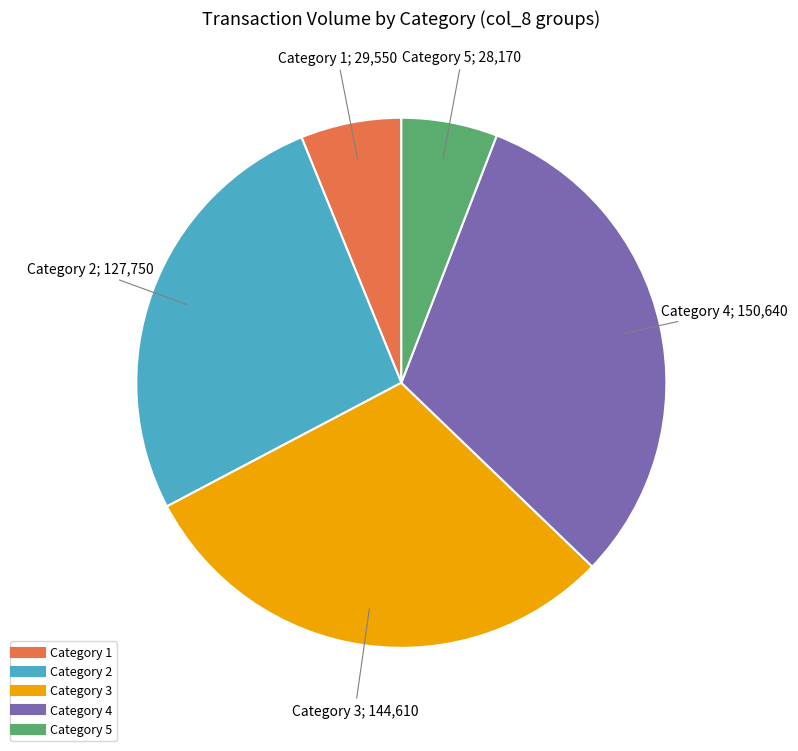

Is there any slice that represents more than half of the pie?

No